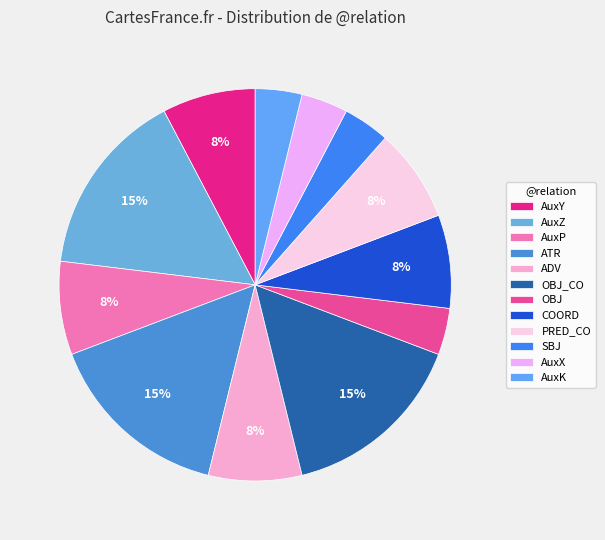

What is the change in value from ATR to OBJ?

-3